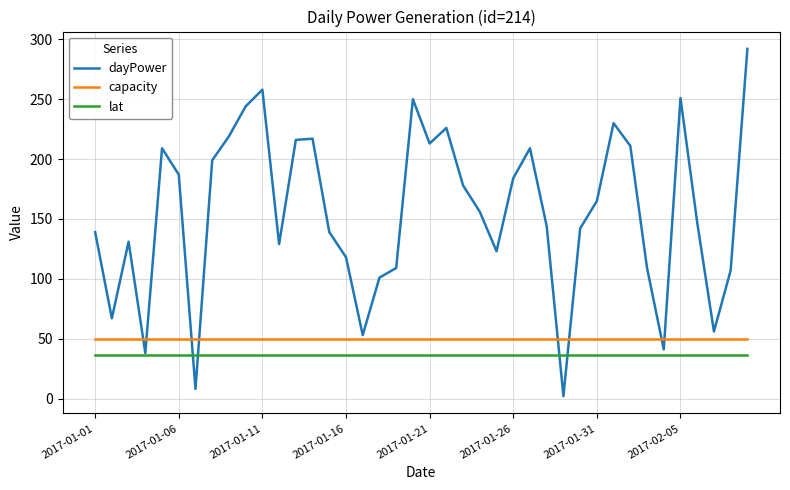

How many lines are shown in the chart?

3